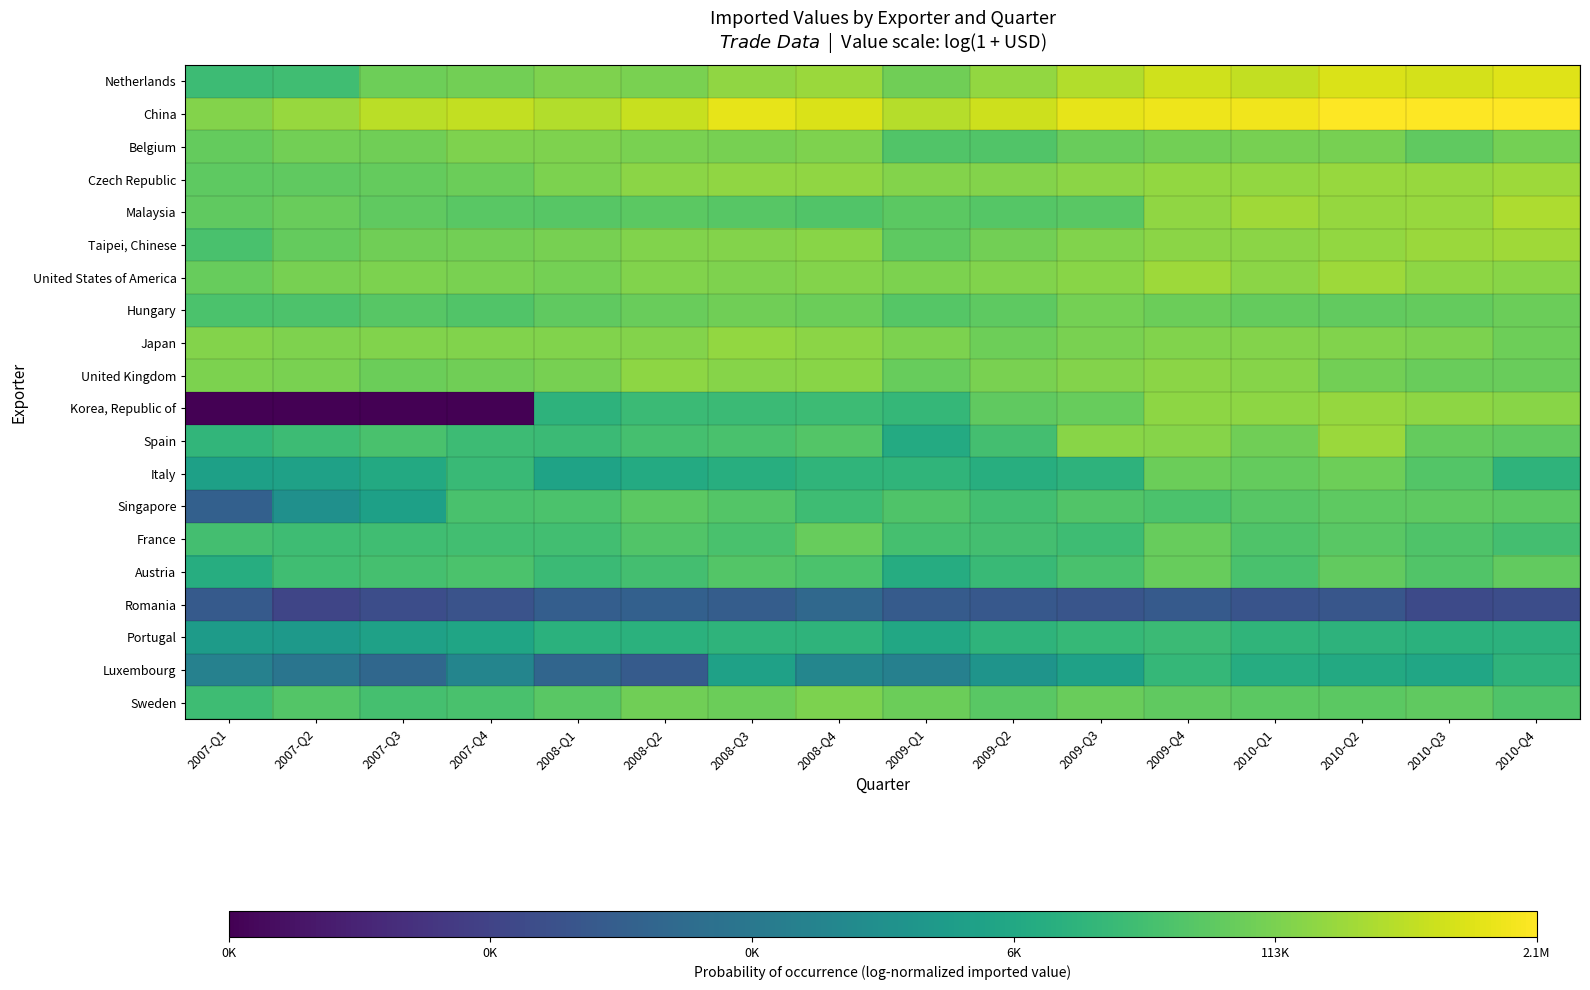

Rank the series at 2007-Q1 from lowest to highest value.

Korea, Republic of, Romania, Singapore, Luxembourg, Portugal, Italy, Austria, Spain, Netherlands, Sweden, France, Taipei, Chinese, Hungary, Czech Republic, Malaysia, Belgium, United States of America, United Kingdom, Japan, China